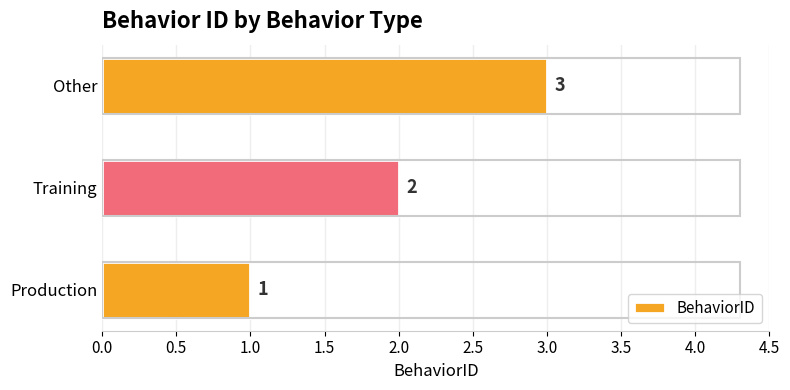

The chart shows a value of 2 at Training. True or false?

True